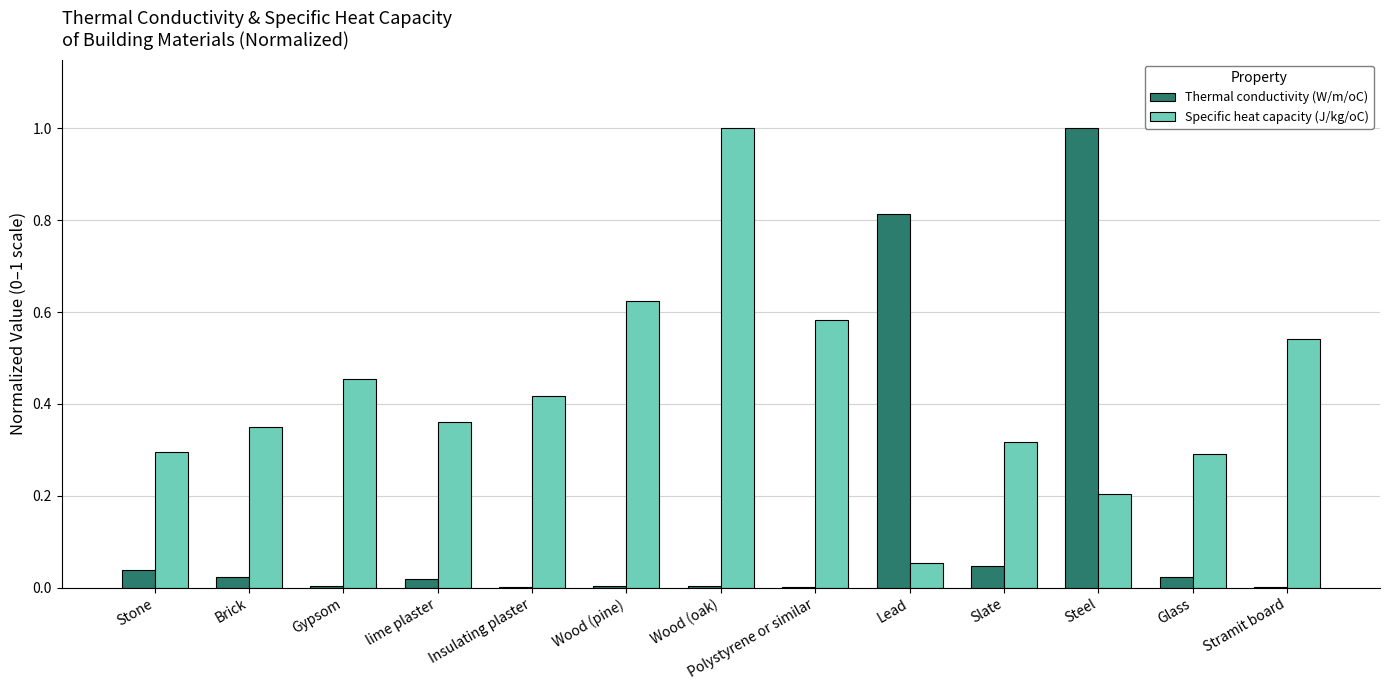

What is the sum of all Specific heat capacity (J/kg/oC) values?

5.5